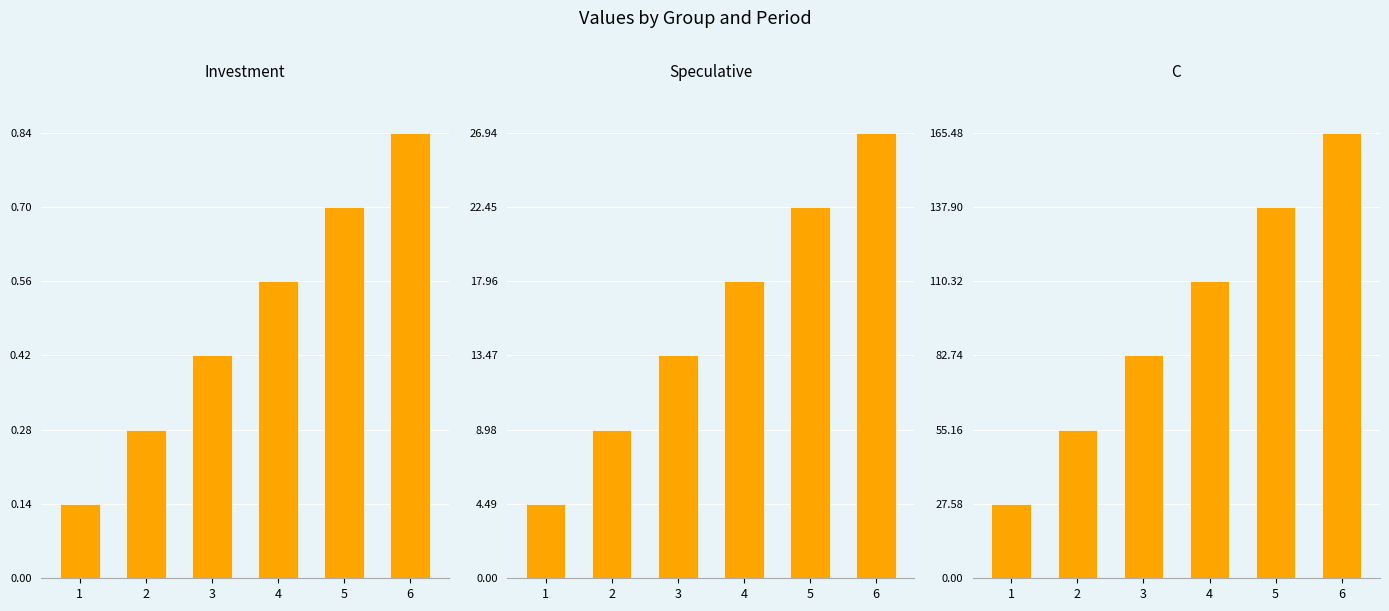

What is the average value of the Speculative series?

15.7